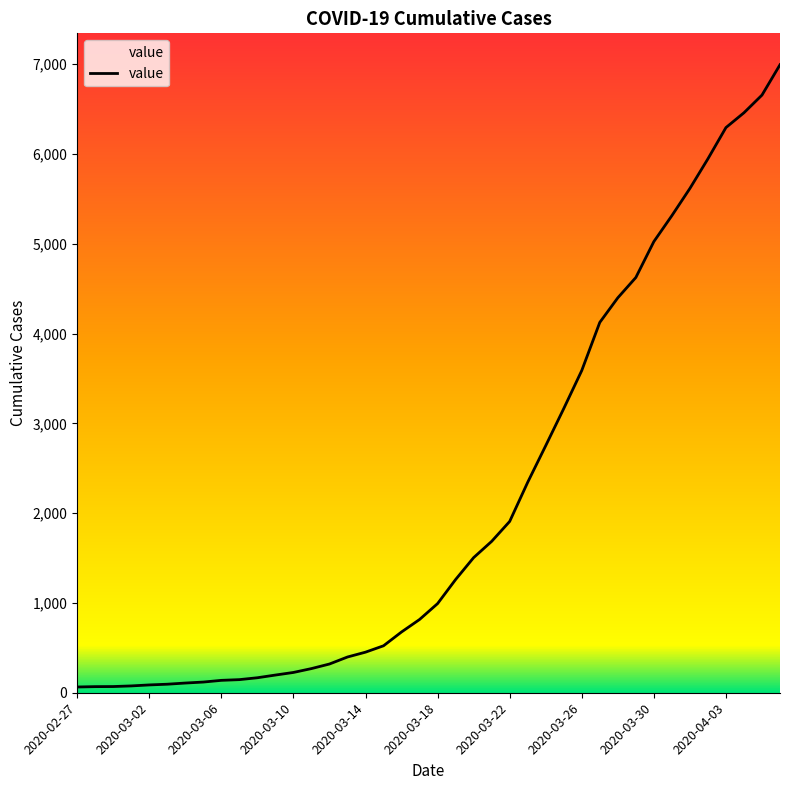

What is the difference between the maximum and minimum values?

6931